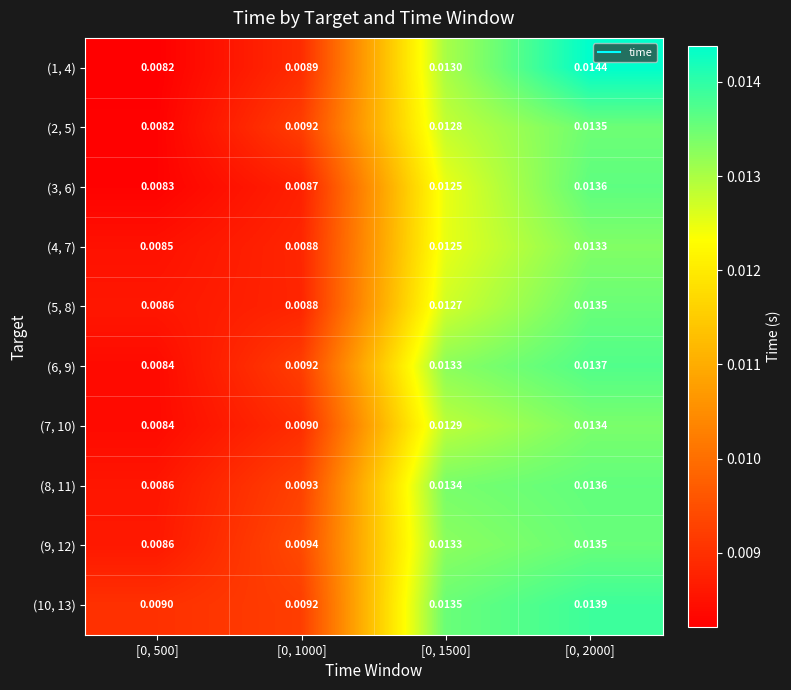

Is the value of (5, 8) at [0, 1000] greater than the value of (8, 11) at [0, 500]?

Yes